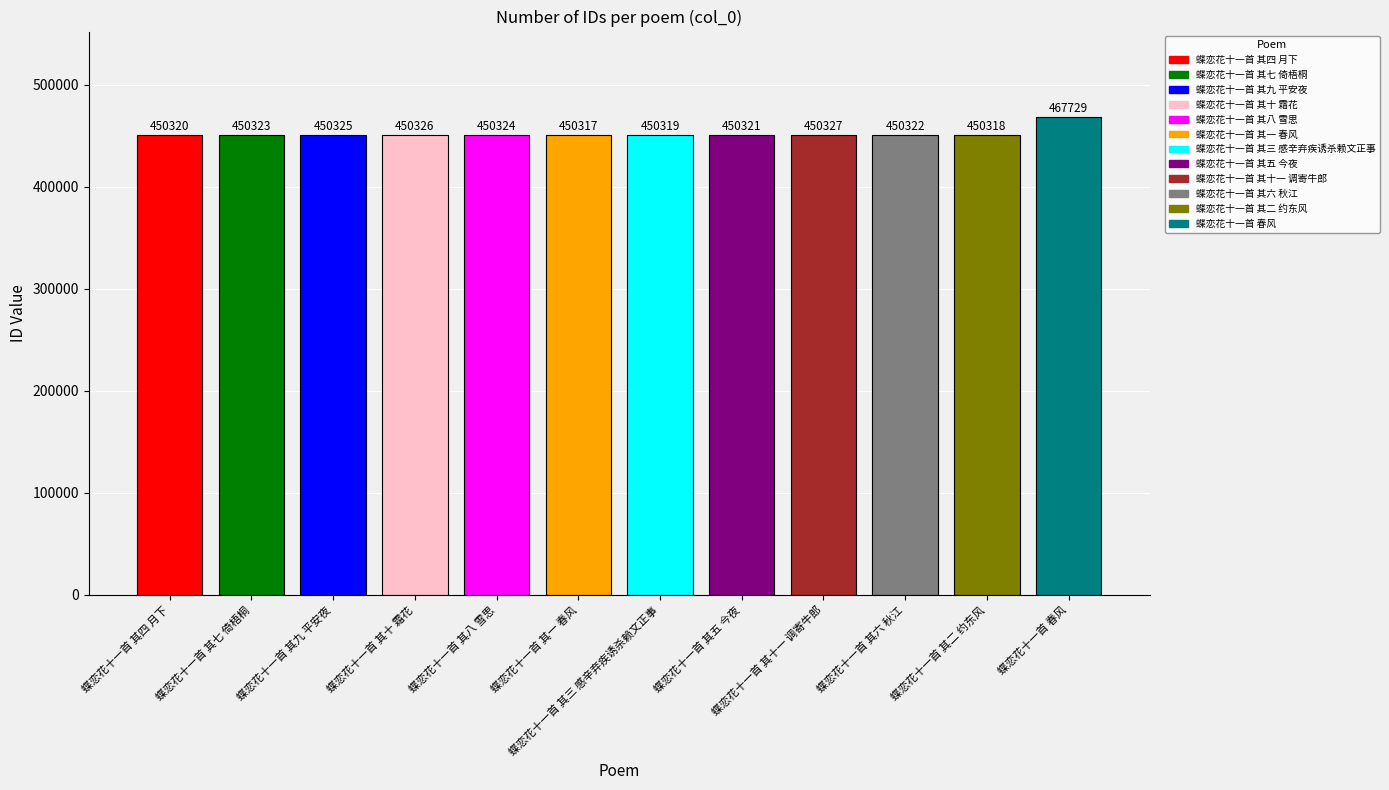

How many bars are there in total?

12